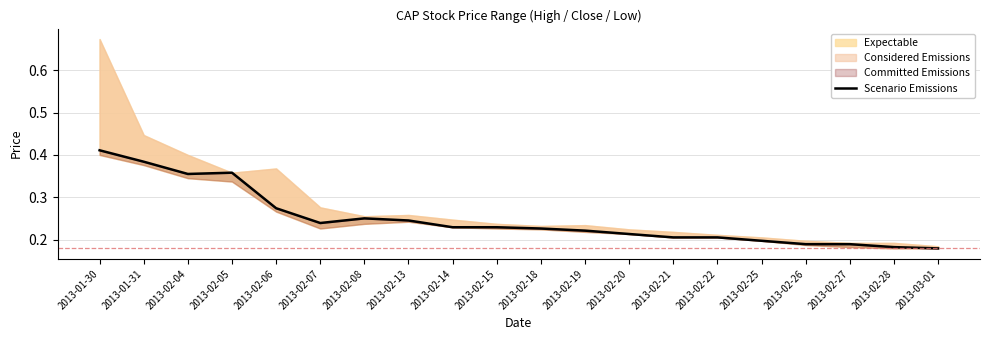

Count the number of categories in the chart.

20